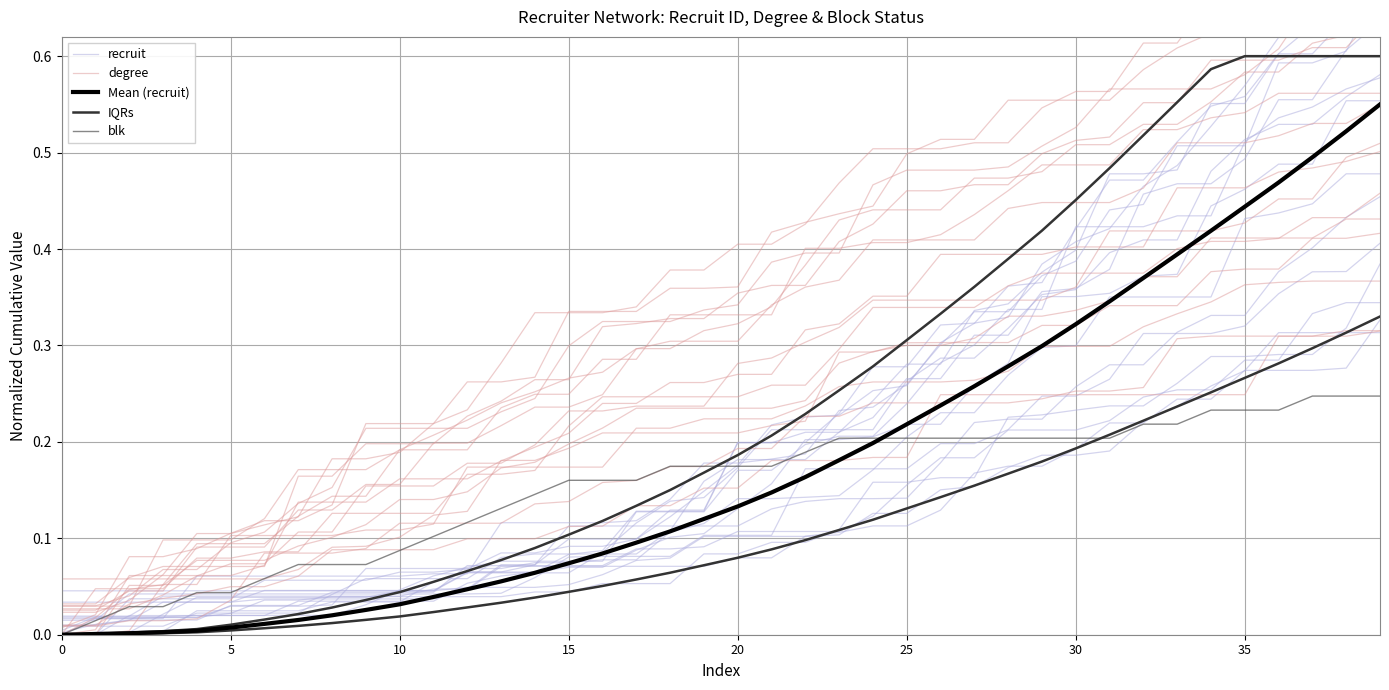

True or false: degree and blk intersect in this chart.

False